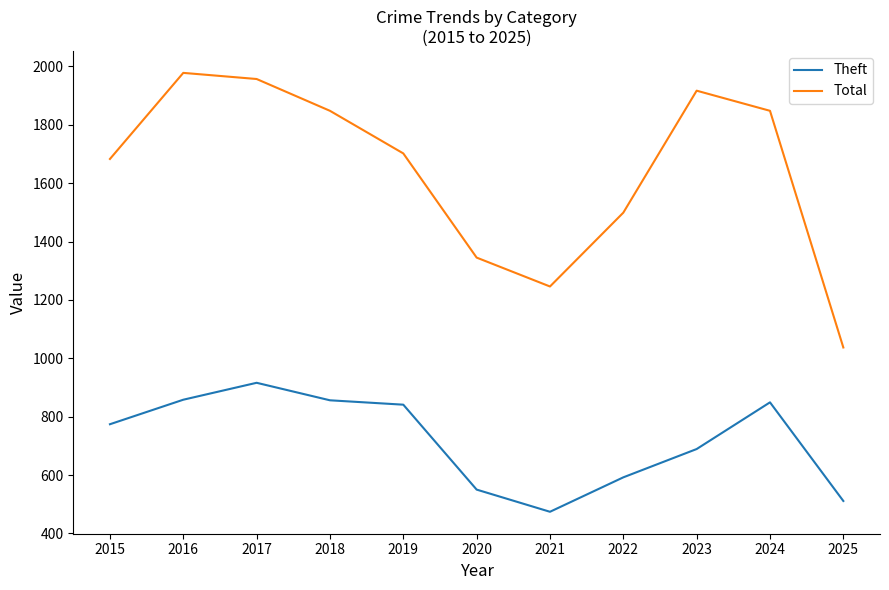

True or false: Total and Theft intersect in this chart.

False